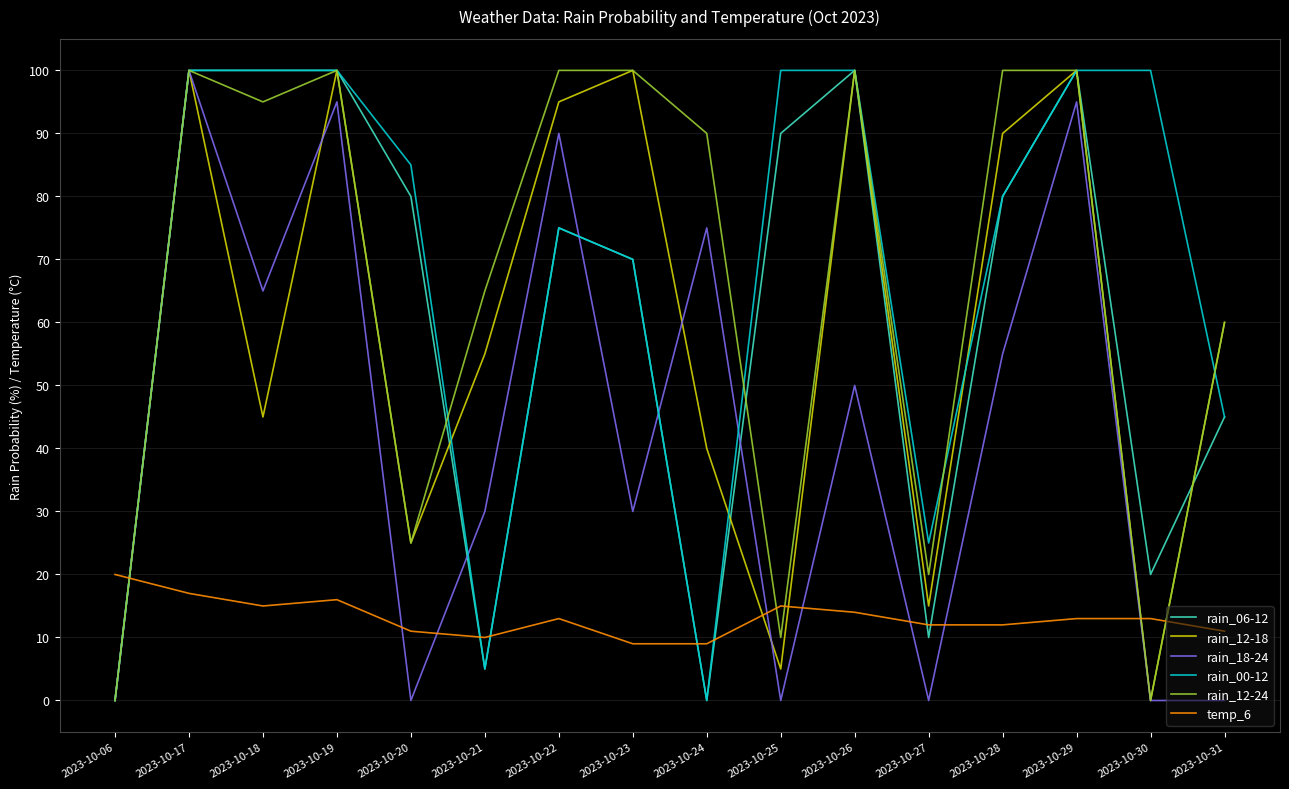

Between 2023-10-17 and 2023-10-27, which series saw the biggest shift?

rain_18-24